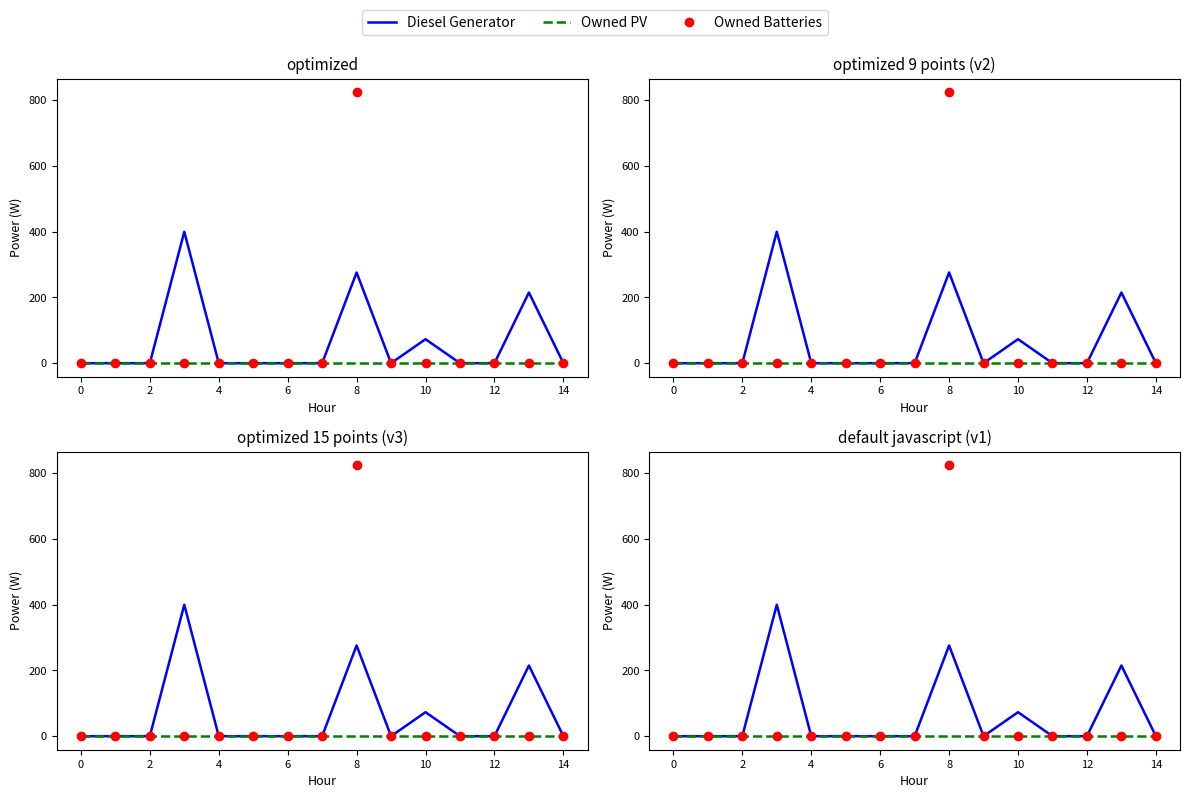

True or false: Owned PV has more than 0 points higher than both neighbors.

False